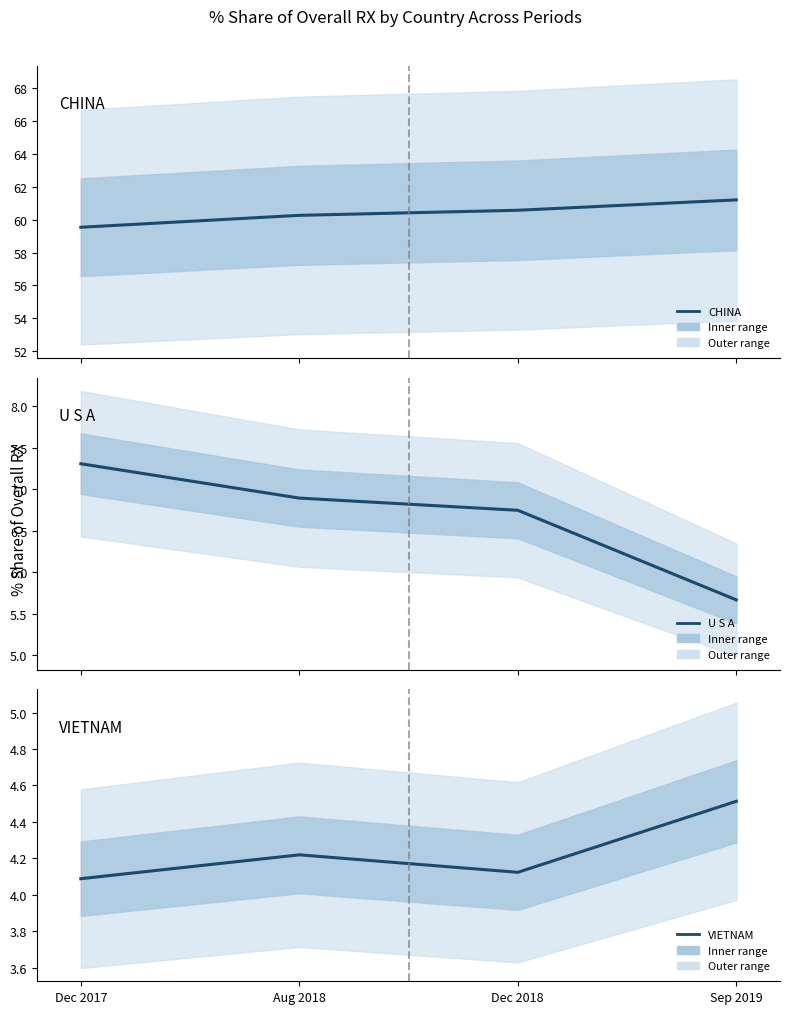

Reading left to right, extract all data points from this chart.

CHINA: Dec 2017=59.5	Aug 2018=60.3	Dec 2018=60.6	Sep 2019=61.2
U S A: Dec 2017=7.3	Aug 2018=6.9	Dec 2018=6.7	Sep 2019=5.7
VIETNAM: Dec 2017=4.1	Aug 2018=4.2	Dec 2018=4.1	Sep 2019=4.5